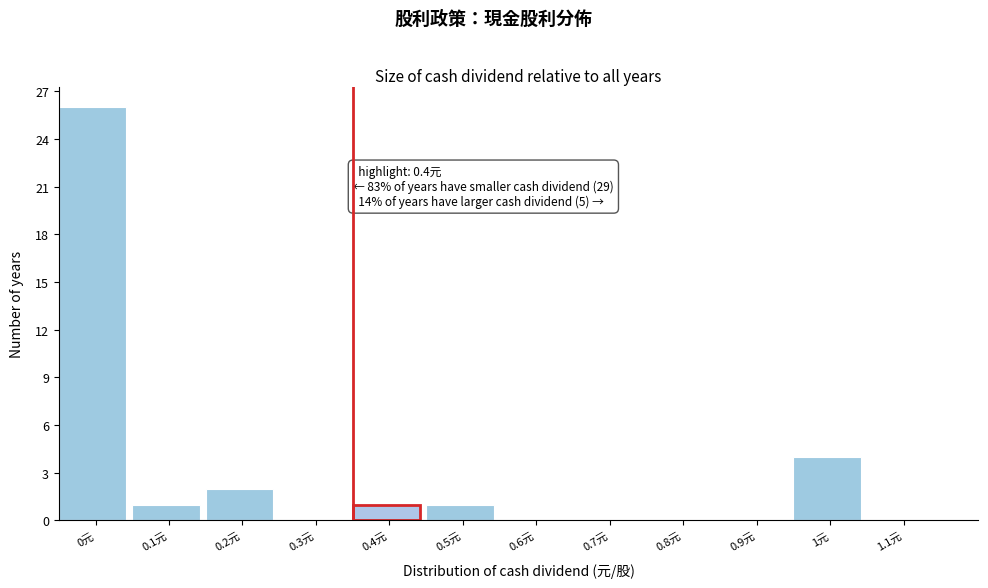

Reading left to right, transcribe all the data shown in this chart.

0元=26	0.1元=1	0.2元=2	0.3元=0	0.4元=1	0.5元=1	0.6元=0	0.7元=0	0.8元=0	0.9元=0	1元=4	1.1元=0